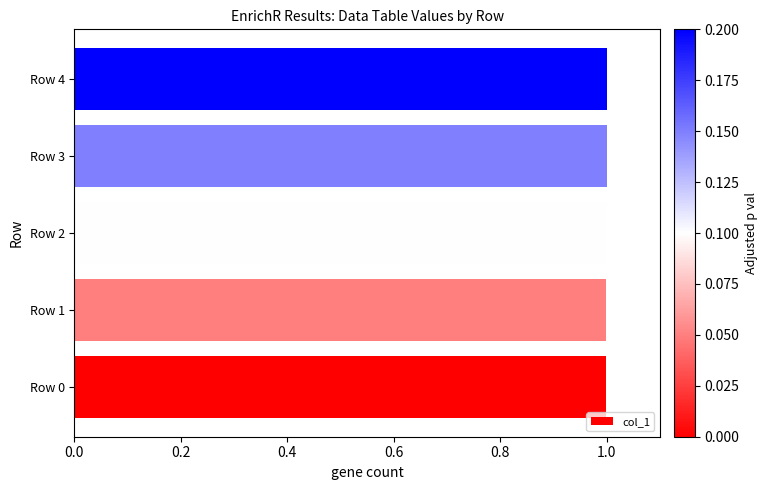

Count the number of data series in this chart.

1